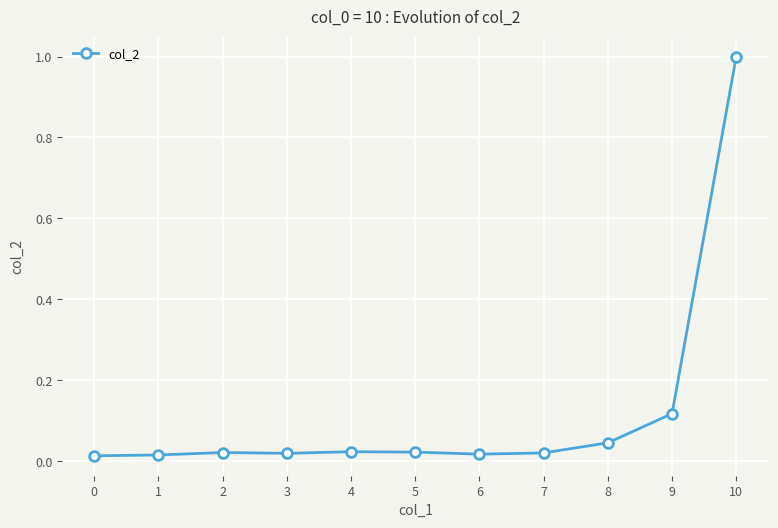

What is the sum of all values?

1.3